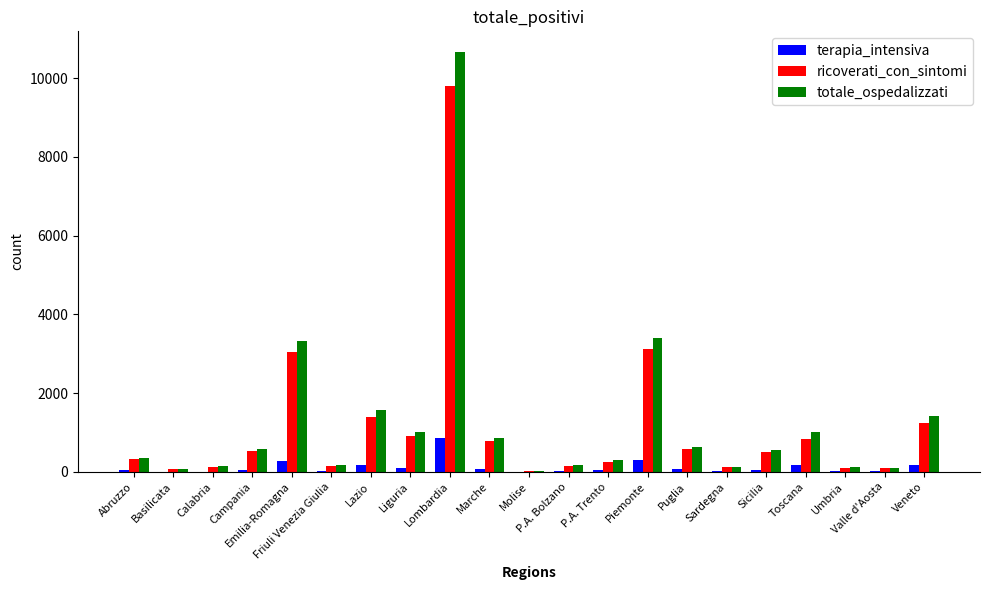

Where is totale_ospedalizzati nearest to the value 5342?

Piemonte